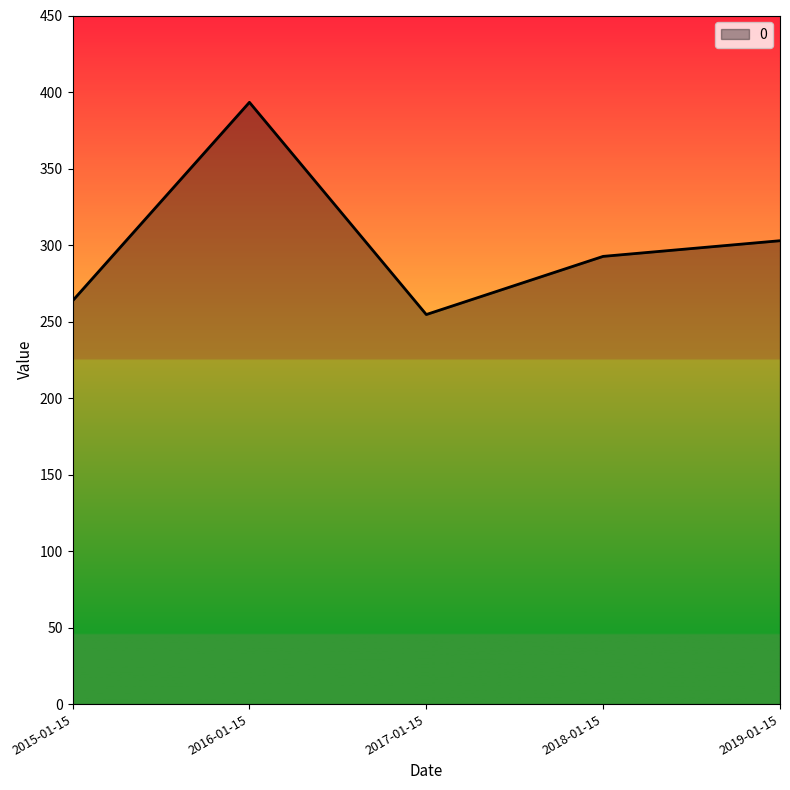

Rank the categories by value from highest to lowest.

2016-01-15, 2019-01-15, 2018-01-15, 2015-01-15, 2017-01-15